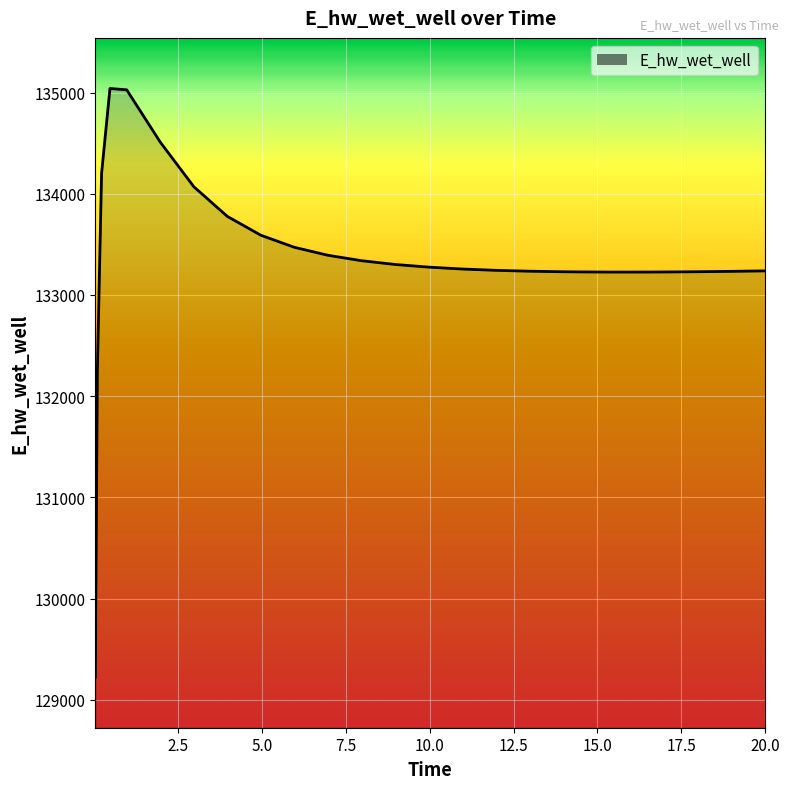

What is the minimum value shown in the chart?

129223.9